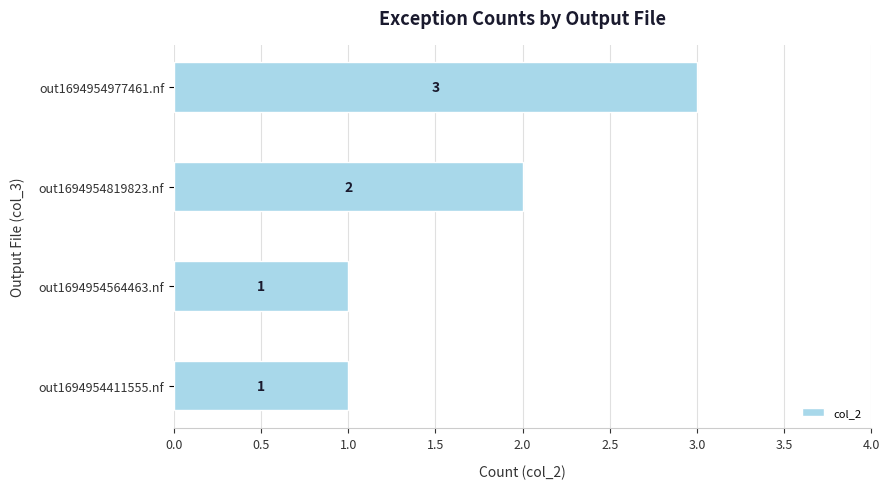

What is the ratio of the value at out1694954411555.nf to the value at out1694954564463.nf?

1.0